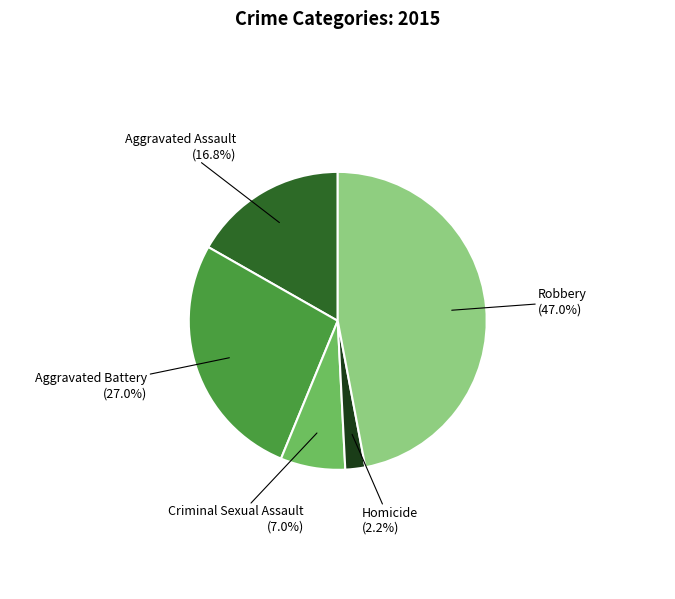

Count the number of slices in the pie.

5